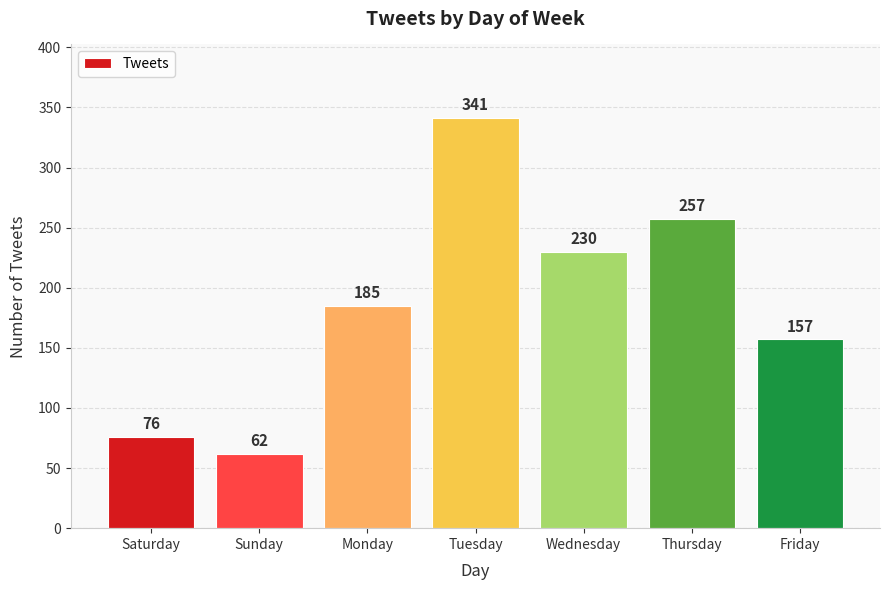

What is the label of the 5th bar from the right?

Monday